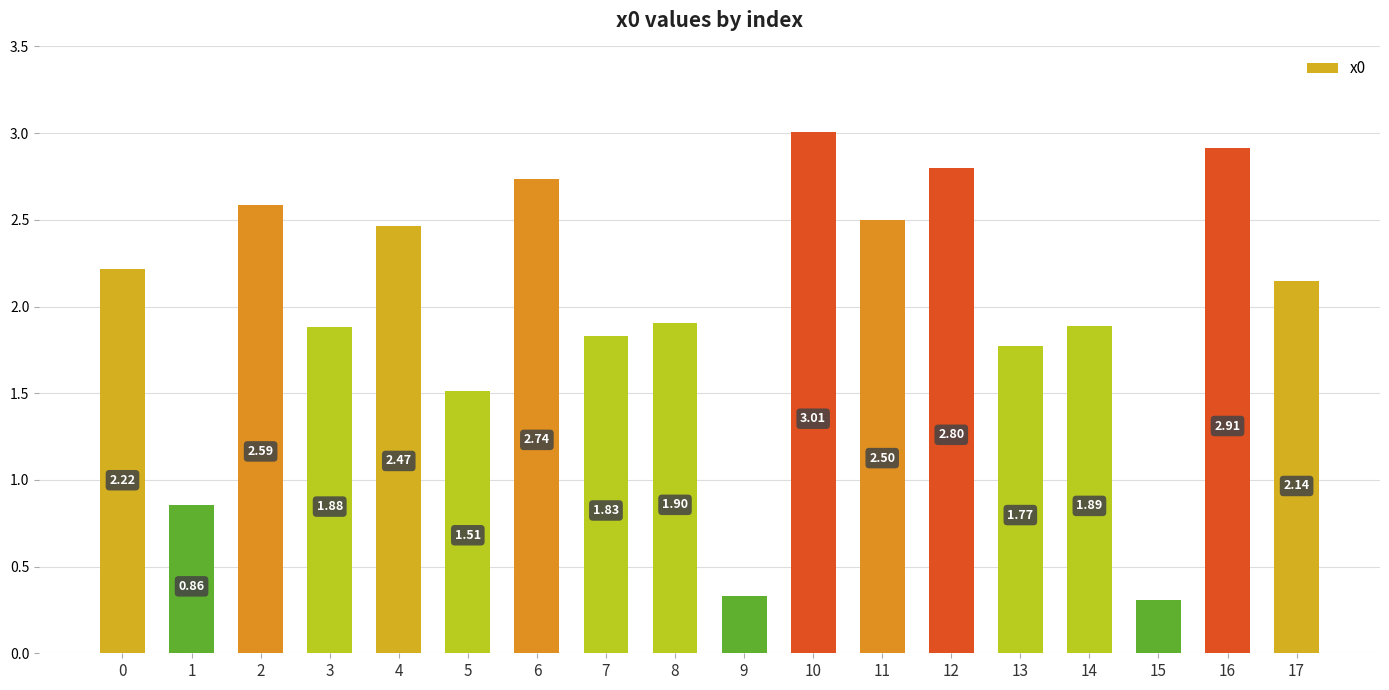

How many data points are less than 2?

9